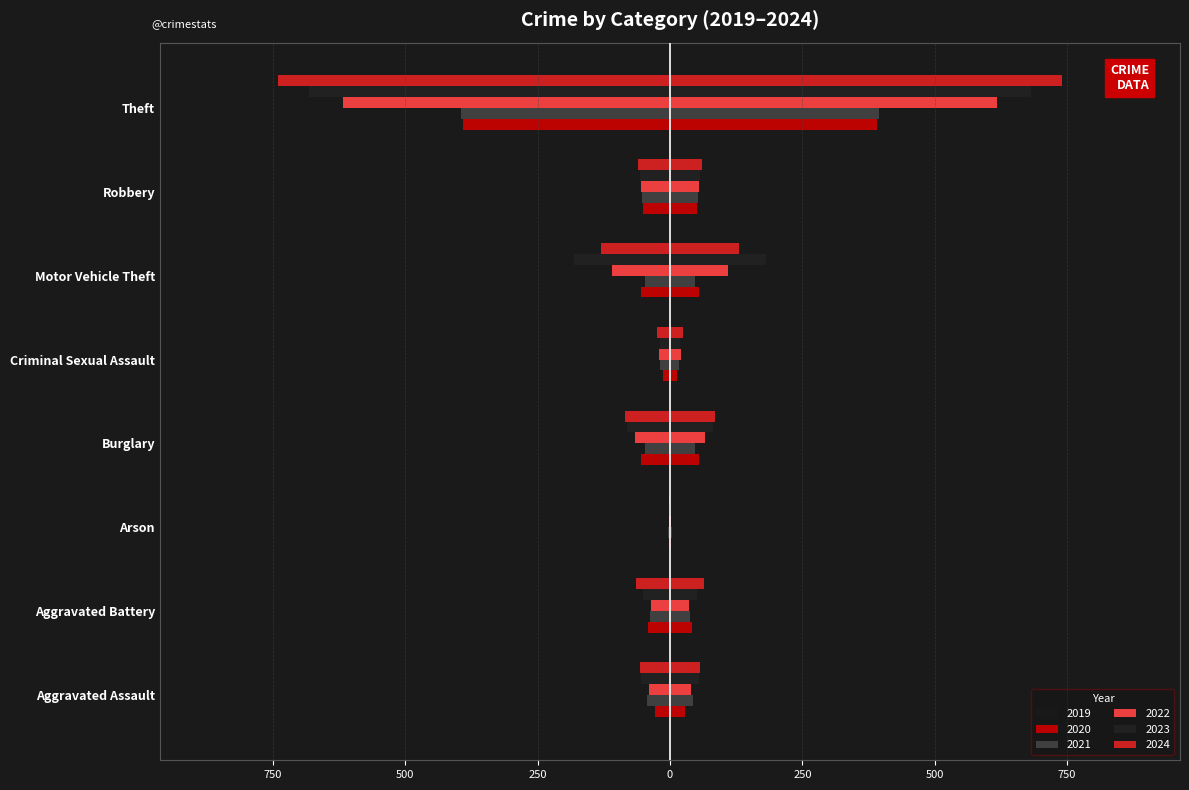

What is the sum of all 2024 values?

1160.0